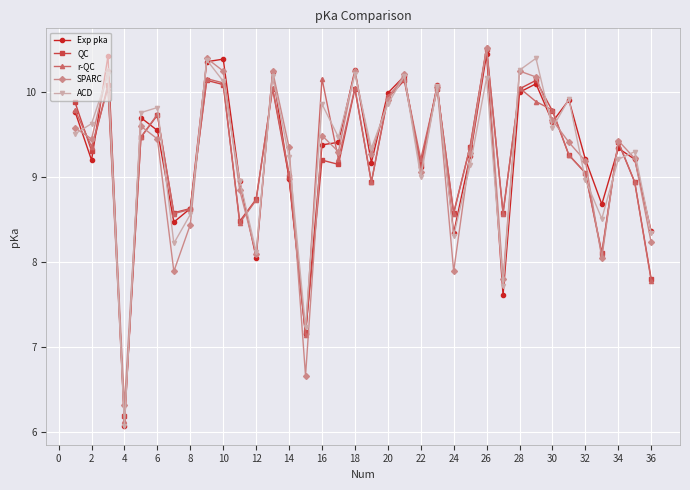

At how many categories does at least one series exceed 6?

36